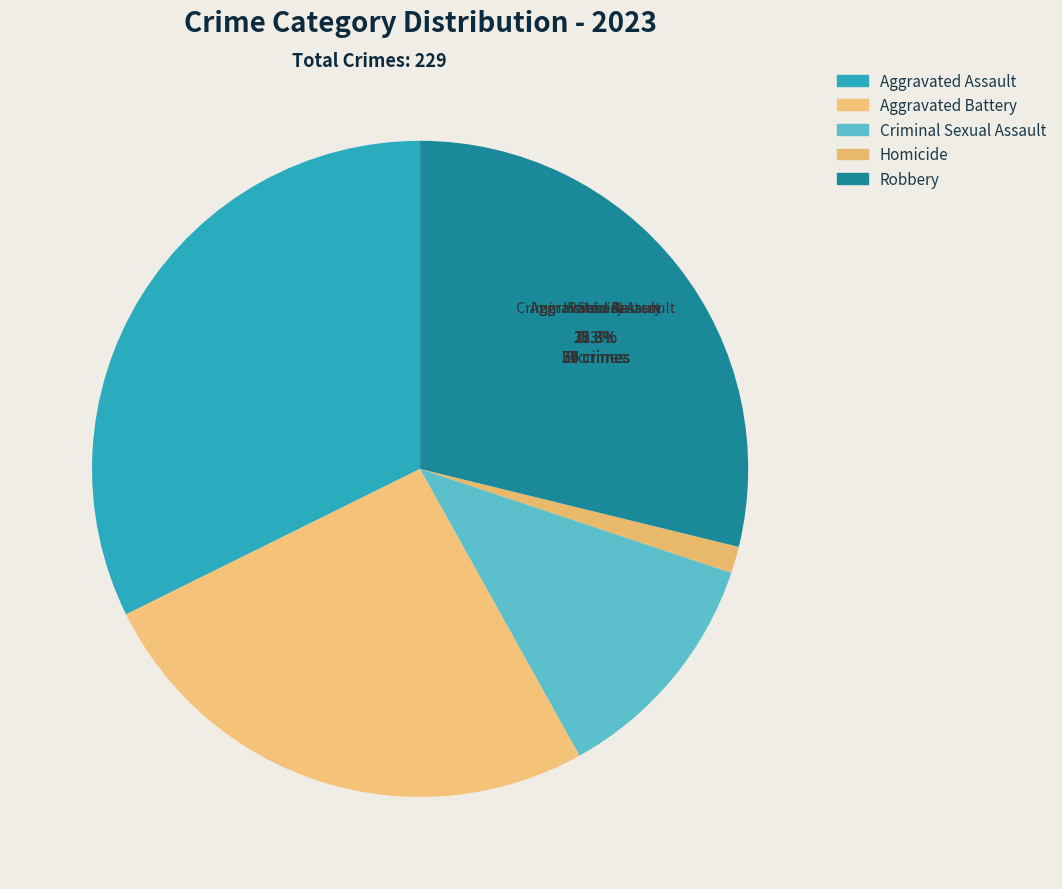

Combined, what portion of the pie is Robbery and Homicide?

30.1%